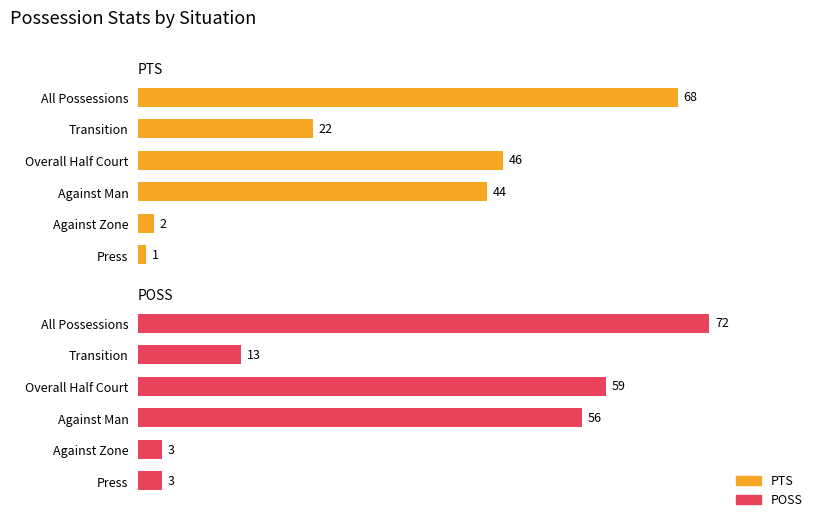

Does the chart contain any negative values?

No